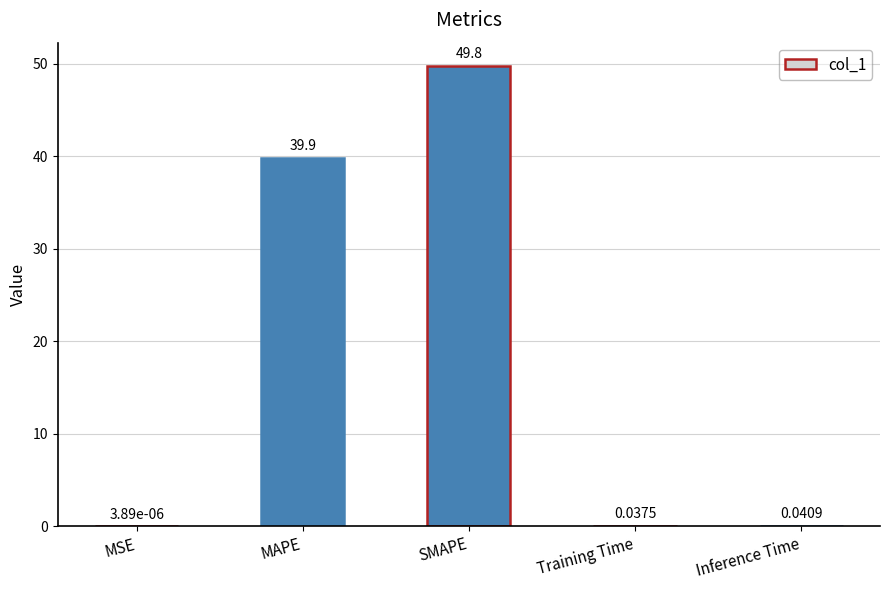

At which category does the chart reach its peak across all series?

SMAPE